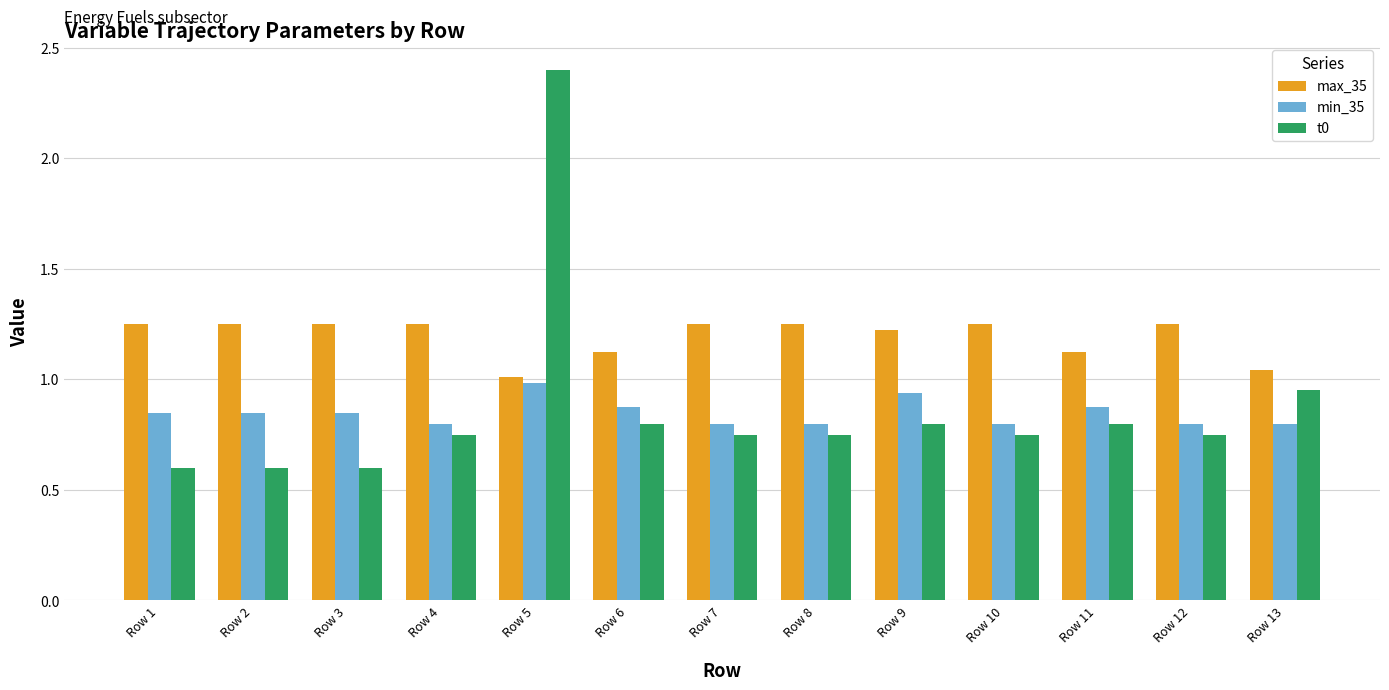

What is the total value across all series at Row 11?

2.8